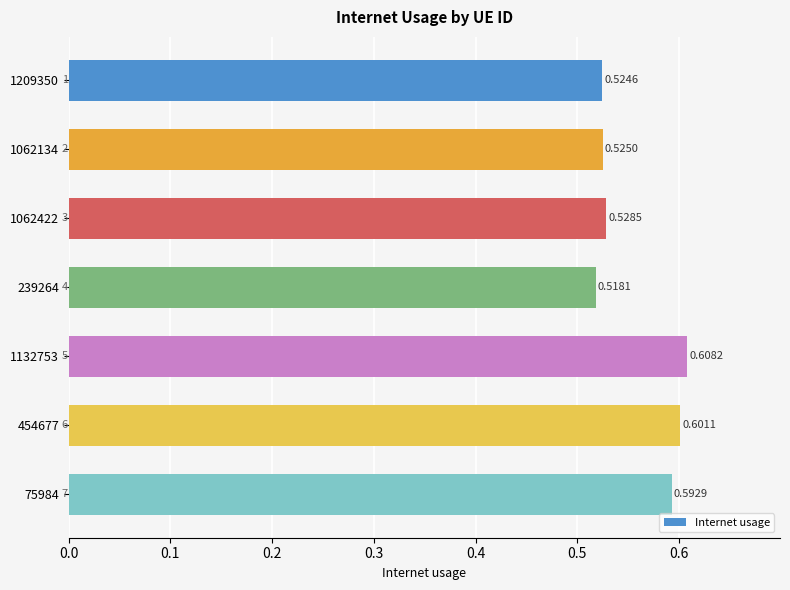

List the labels in order of value, largest first.

1132753, 454677, 75984, 1062422, 1062134, 1209350, 239264